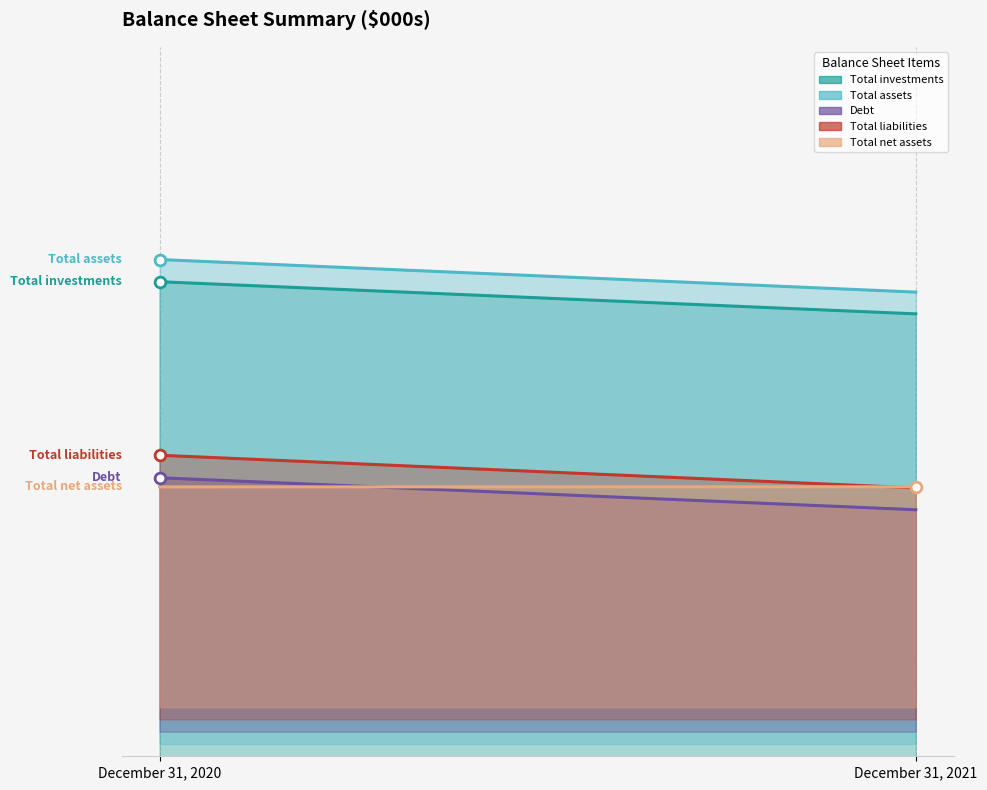

Which series has the largest total across all categories?

Total assets